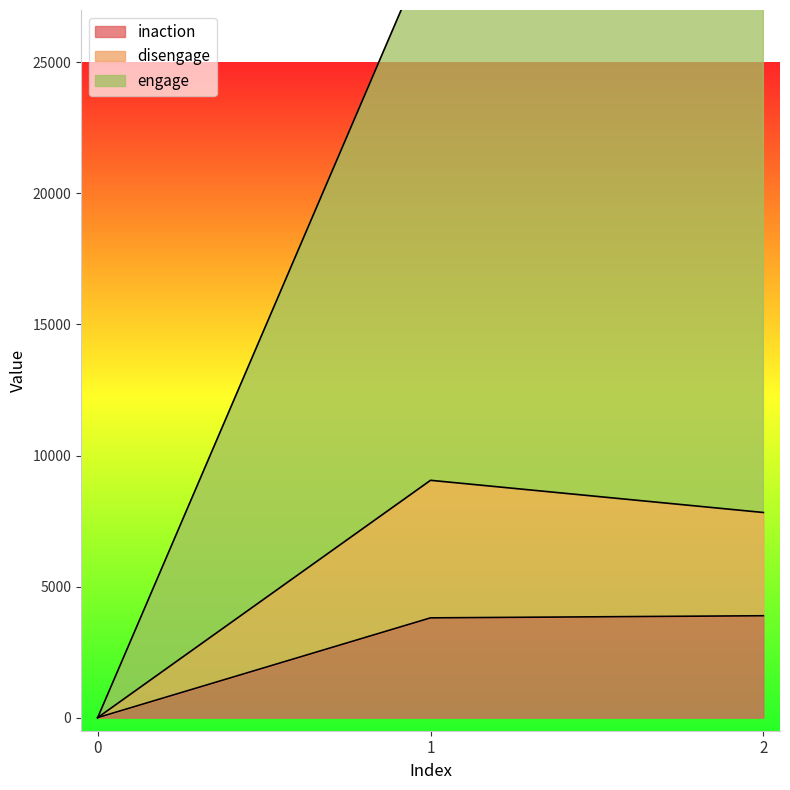

What is the difference between the maximum and minimum values in the disengage series?

9055